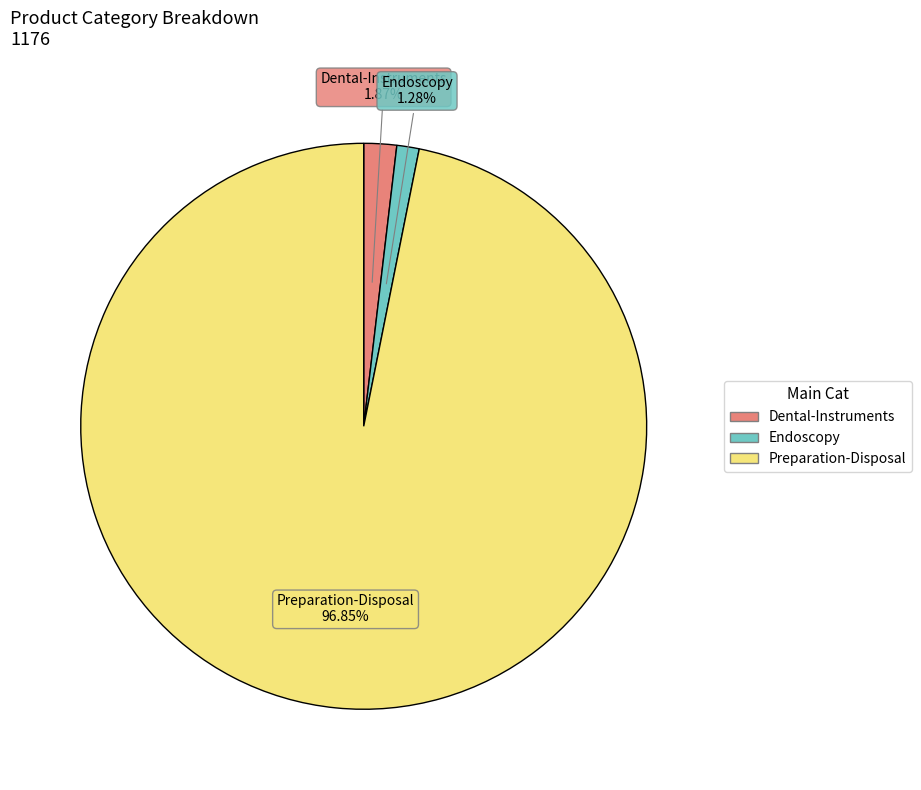

Is there any slice that represents more than half of the pie?

Yes